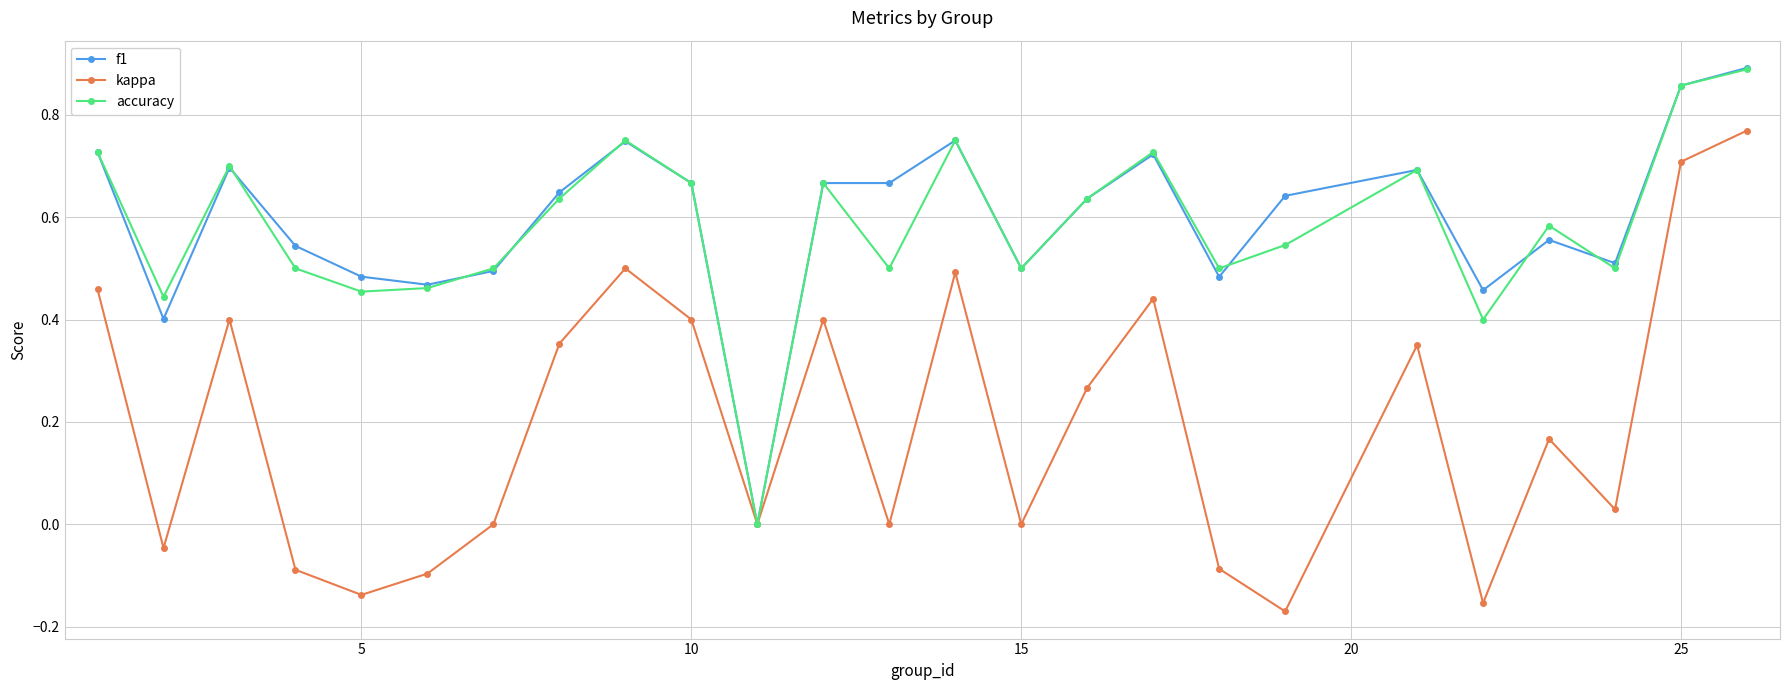

What are all the series names shown in the legend?

f1, kappa, accuracy